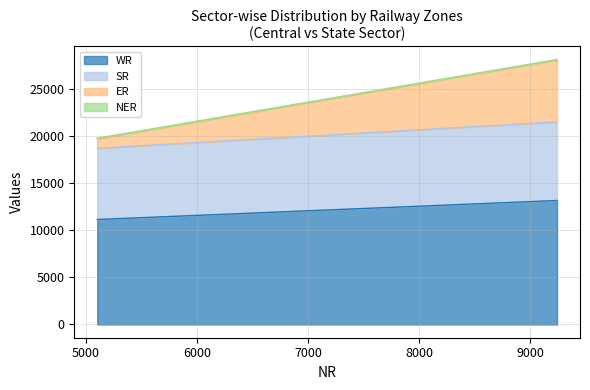

Which series has the largest total across all categories?

WR